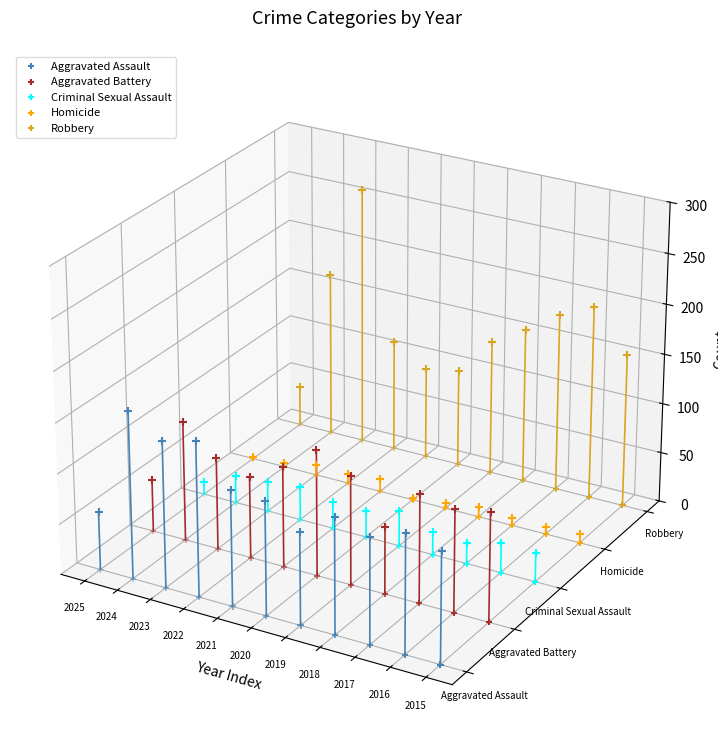

Which series has the largest total across all categories?

Robbery